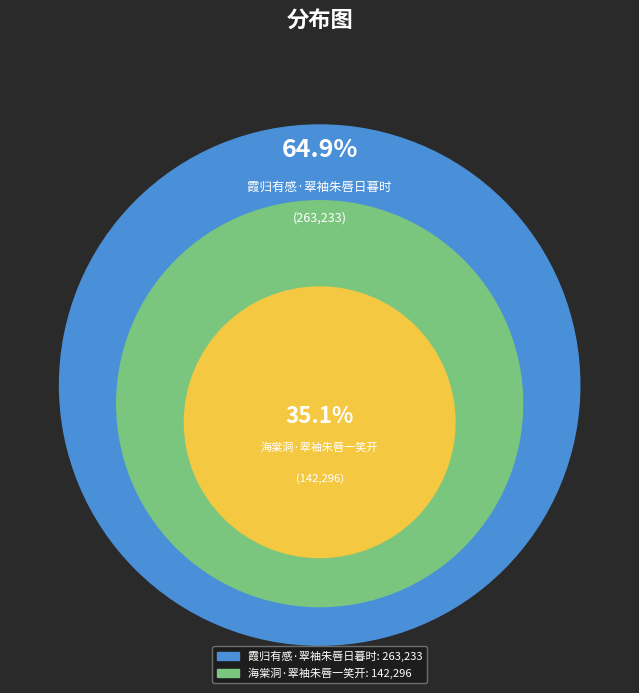

The 霞归有感·翠袖朱唇日暮时 slice represents 65% of the pie. True or false?

True